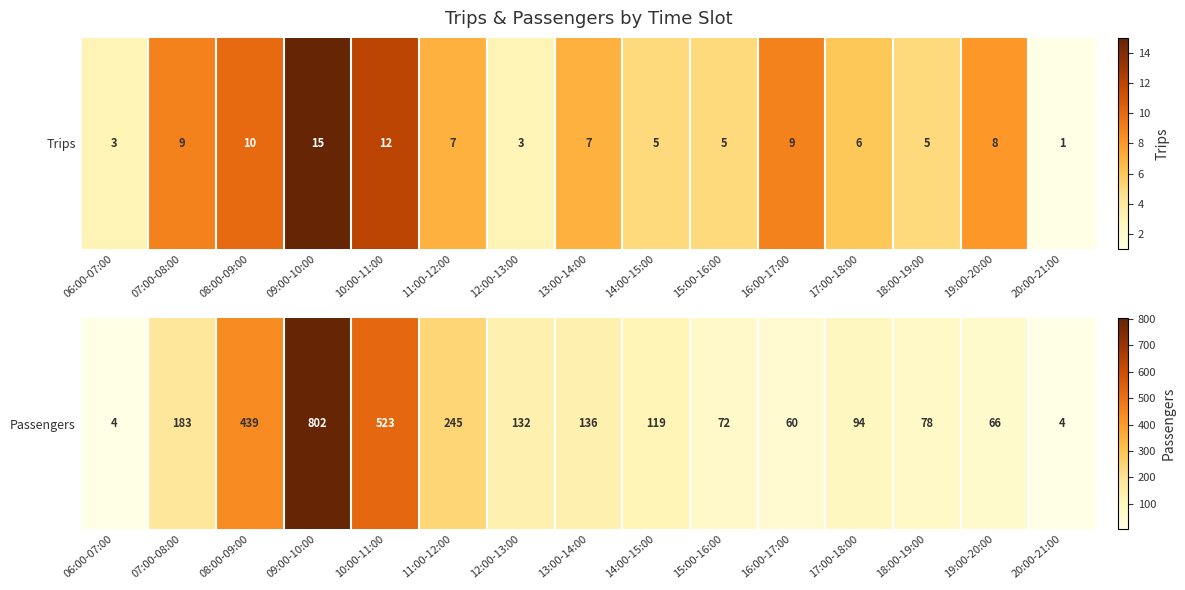

List the labels in order of value, largest first.

09:00-10:00, 10:00-11:00, 08:00-09:00, 11:00-12:00, 07:00-08:00, 13:00-14:00, 12:00-13:00, 14:00-15:00, 17:00-18:00, 18:00-19:00, 15:00-16:00, 19:00-20:00, 16:00-17:00, 06:00-07:00, 20:00-21:00